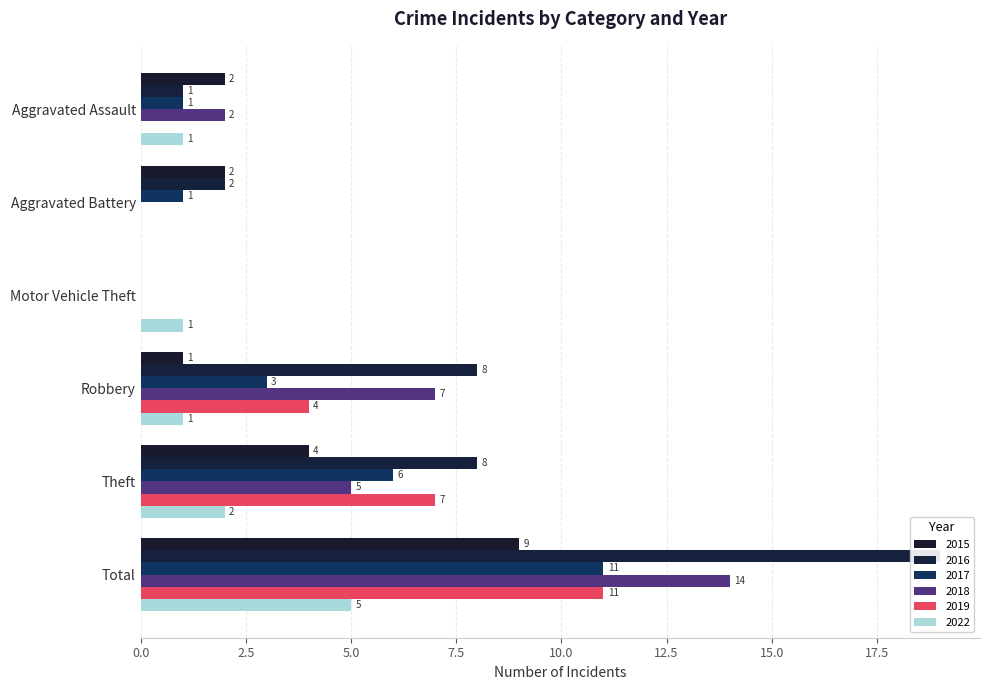

Rank the series at Aggravated Battery from lowest to highest value.

2018, 2019, 2022, 2017, 2015, 2016